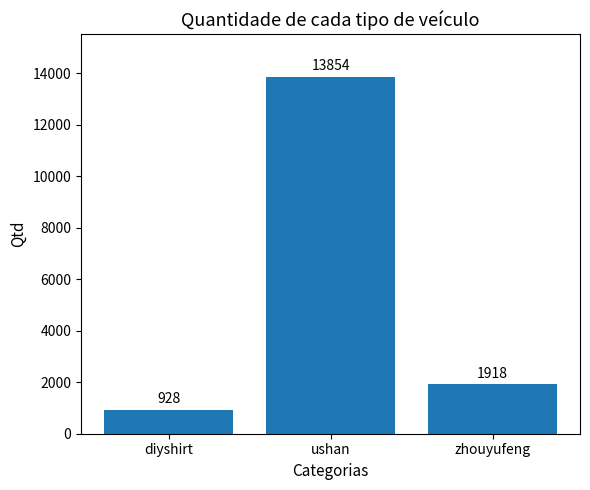

Approximately how many times larger is the value at ushan compared to diyshirt?

14.9